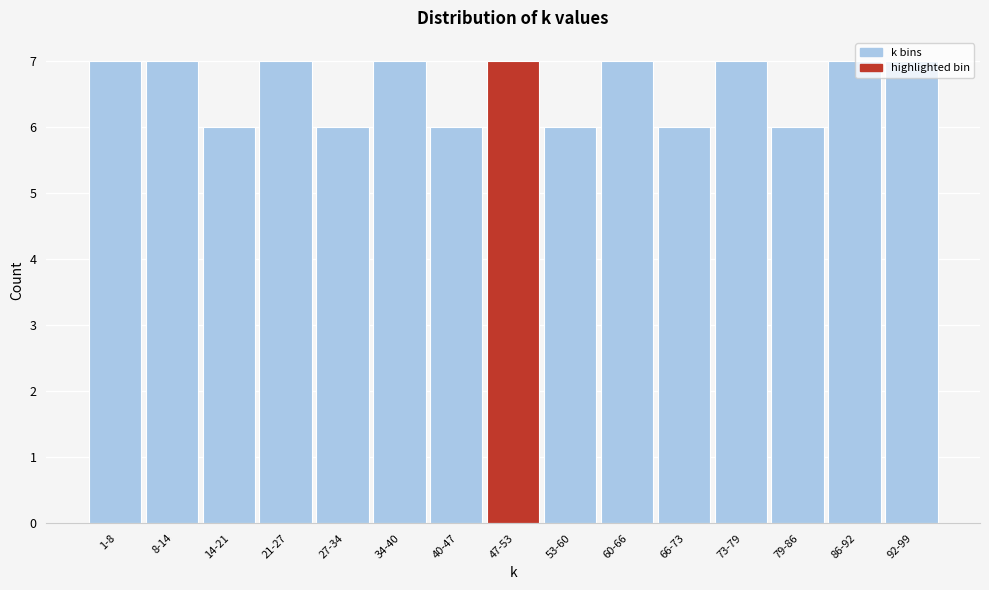

What is the smallest value displayed?

6